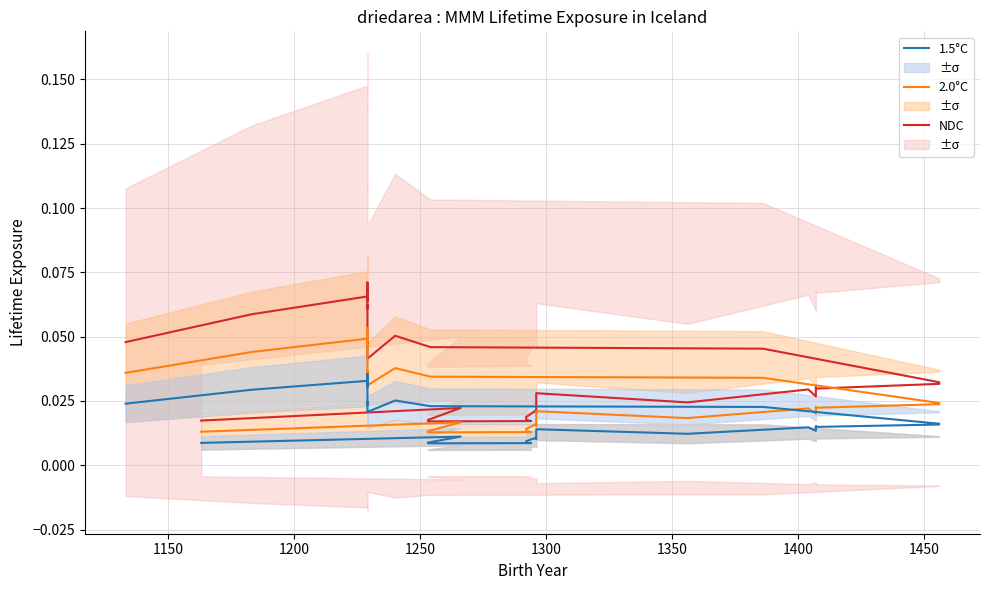

The 2.0°C series shows 0.0 at 1300. True or false?

True